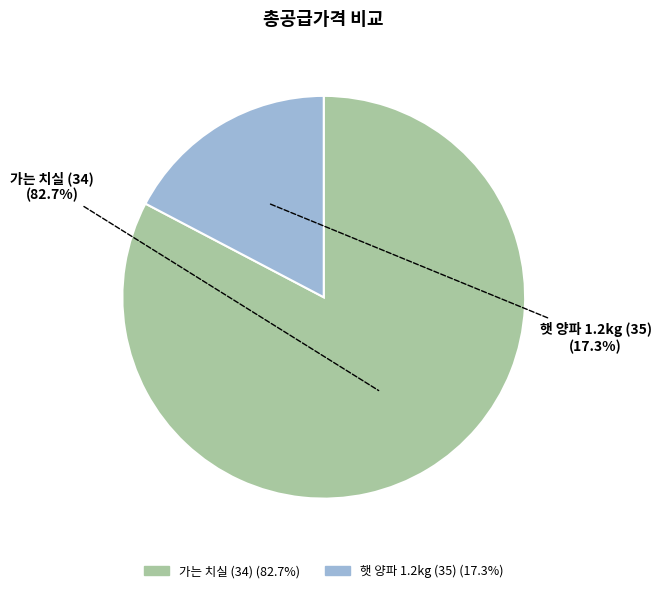

Which slice is the largest?

가는 치실 (34)